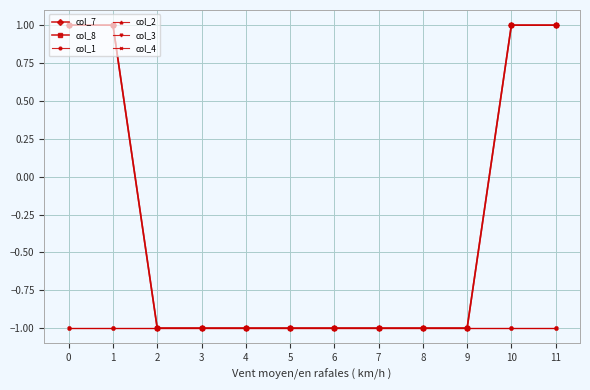

Is this an area chart (filled region under the line)?

No